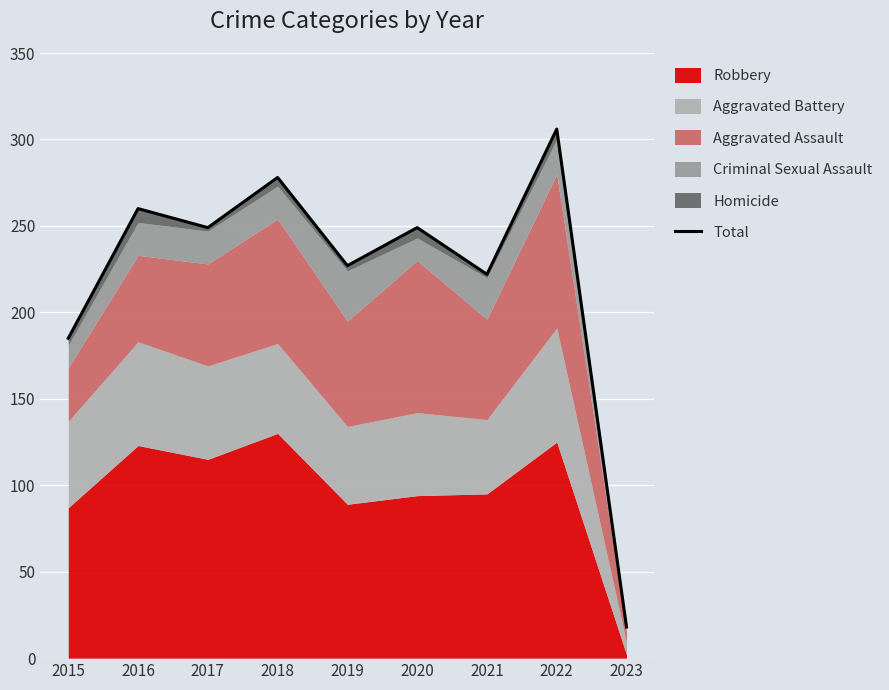

True or false: the data shows 72 at 2019.

False